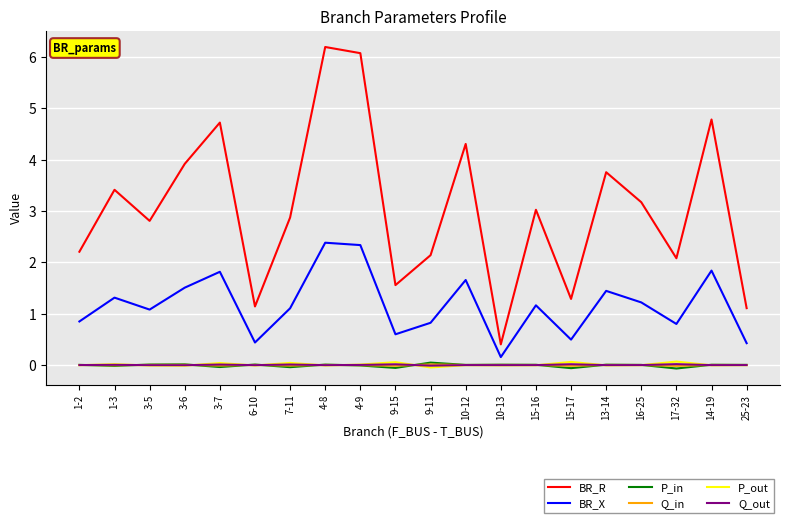

Which series has the largest total across all categories?

BR_R